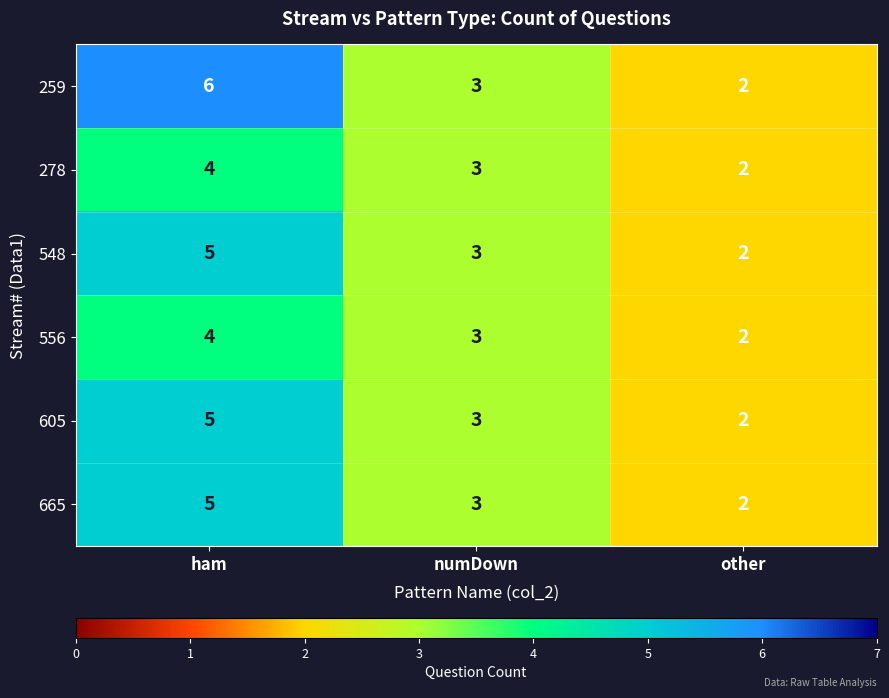

Where is 665 nearest to the value 3?

numDown